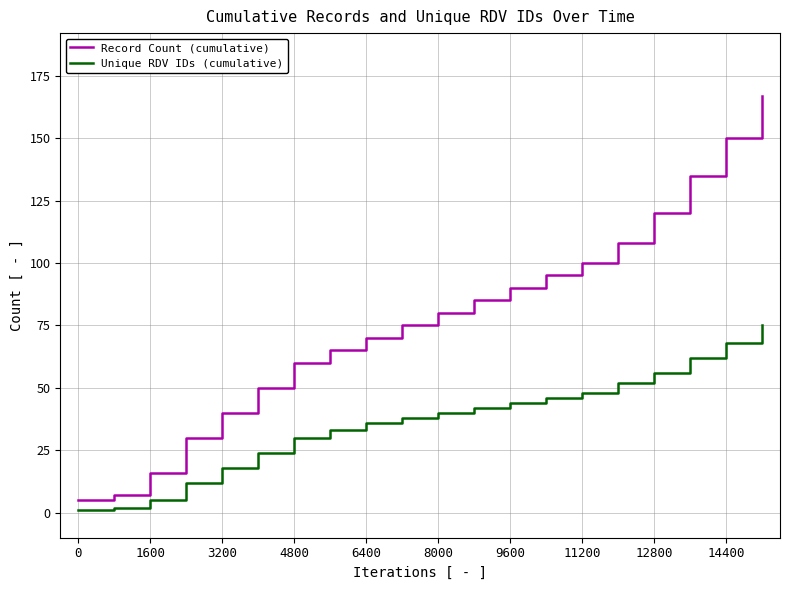

Which series has the largest total across all categories?

Record Count (cumulative)